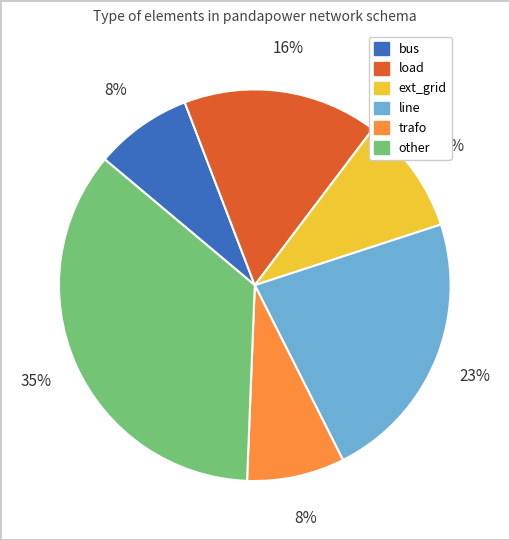

Does other account for over 50% of the chart?

No